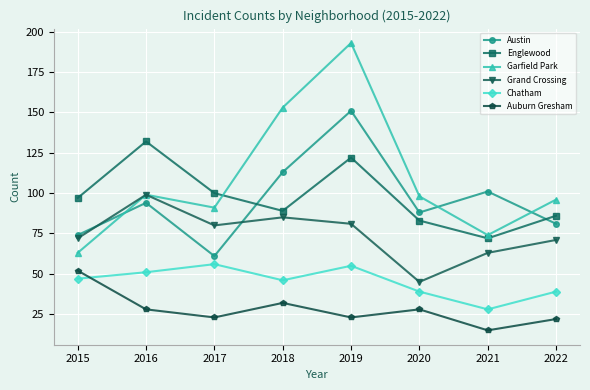

True or false: Austin and Auburn Gresham intersect in this chart.

False